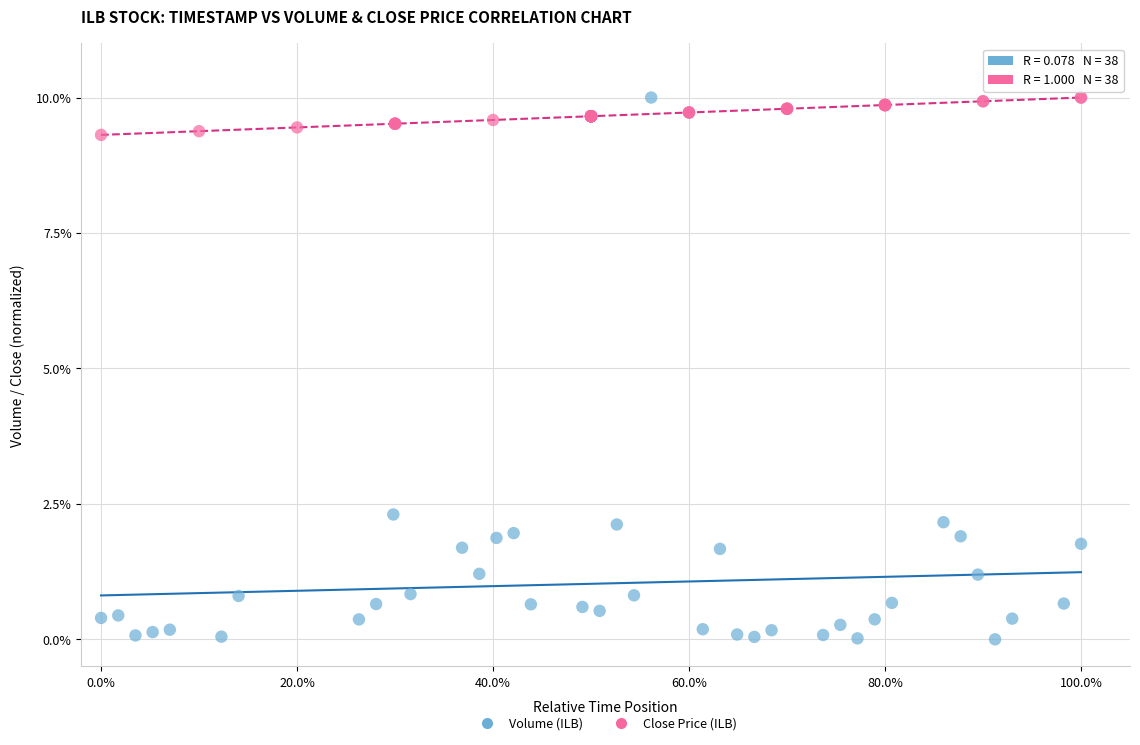

Which series reaches the minimum Y coordinate?

Volume (ILB)